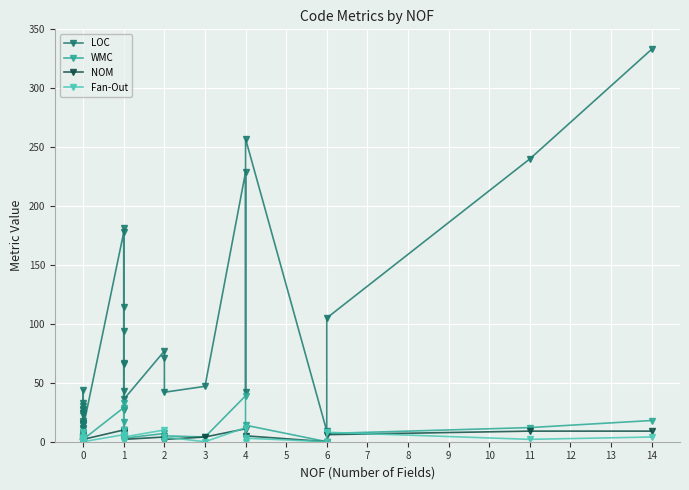

Which series has the largest total across all categories?

LOC